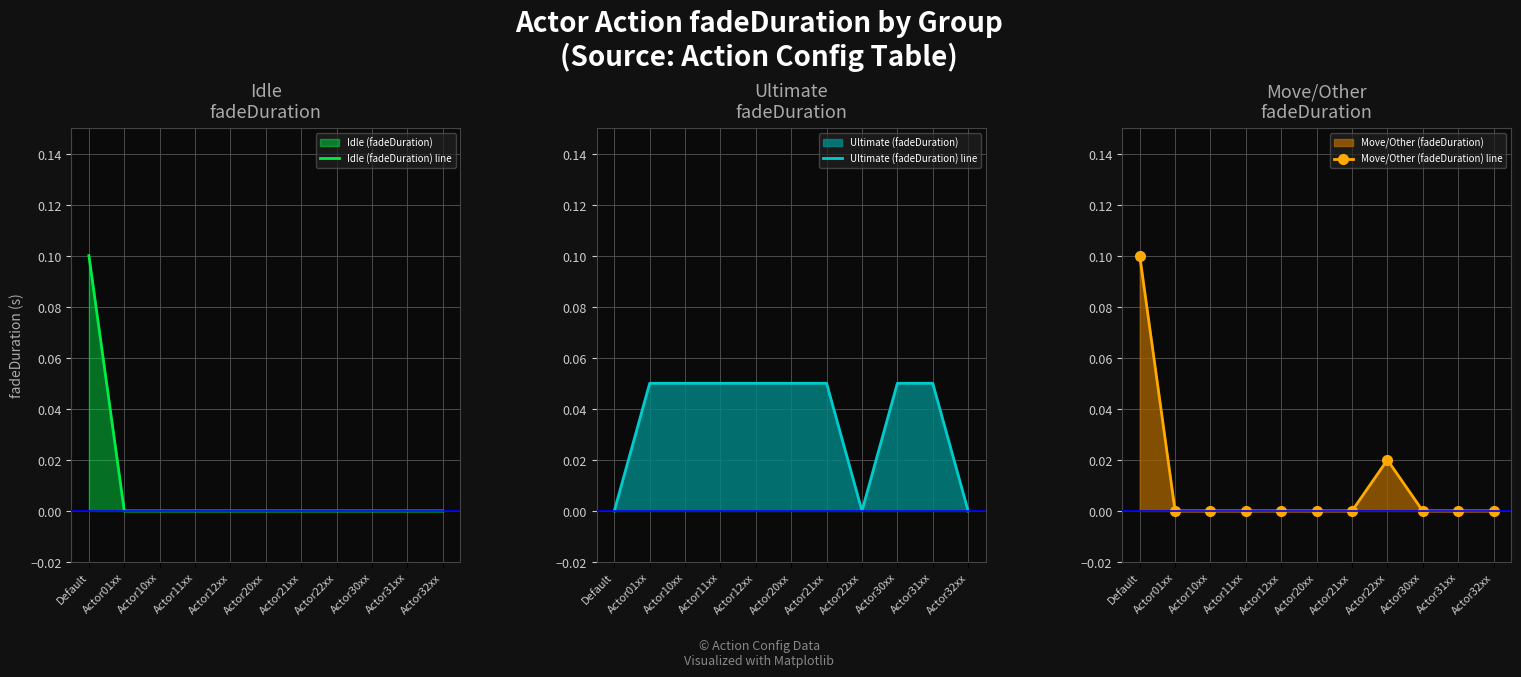

True or false: Idle (fadeDuration) line has more than 2 interior local peaks.

False